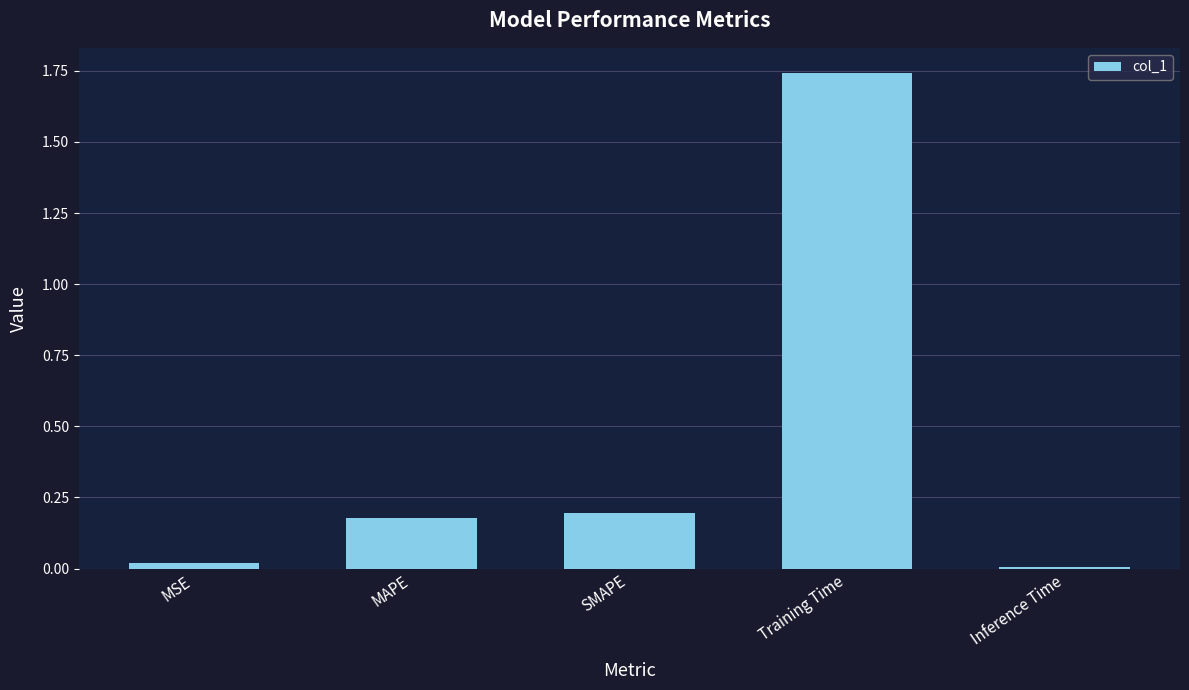

How many series are shown in this chart?

1